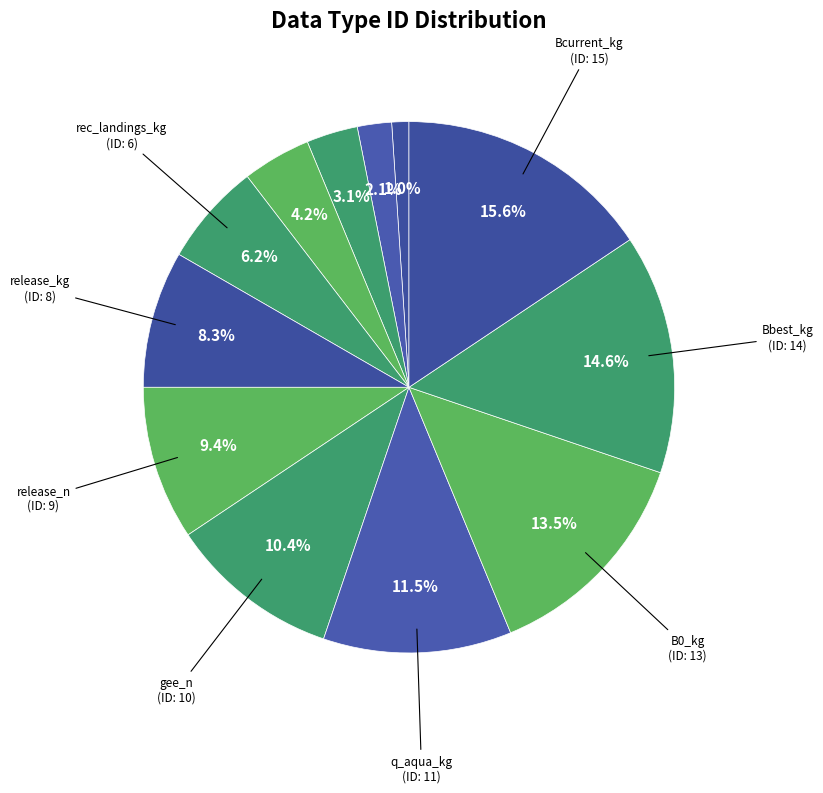

How many segments does this pie chart have?

12